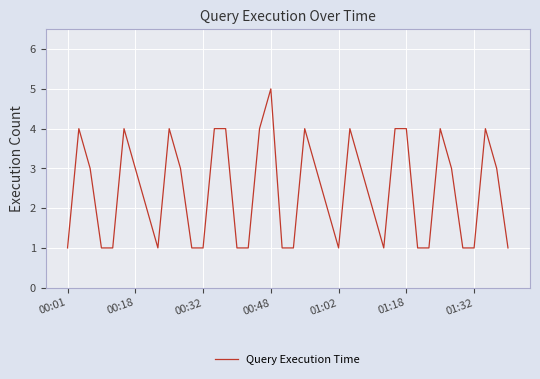

What is the greatest value displayed?

5